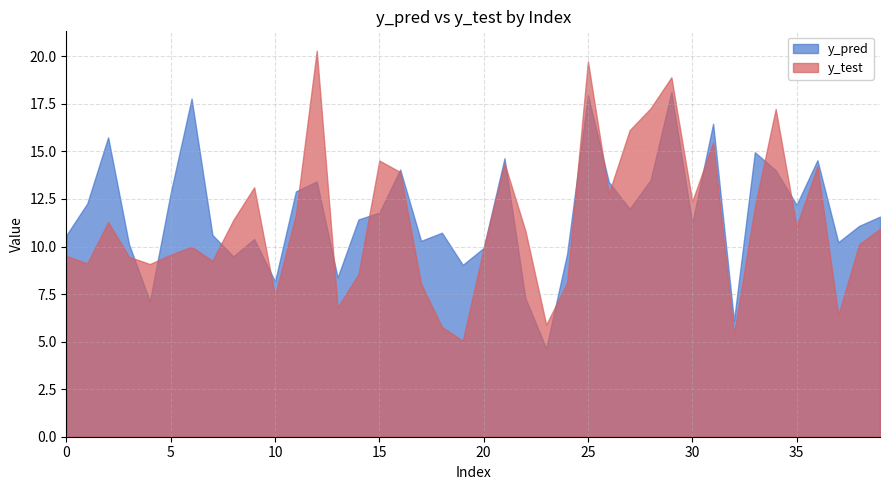

What is the total value across all series at 18?

16.5